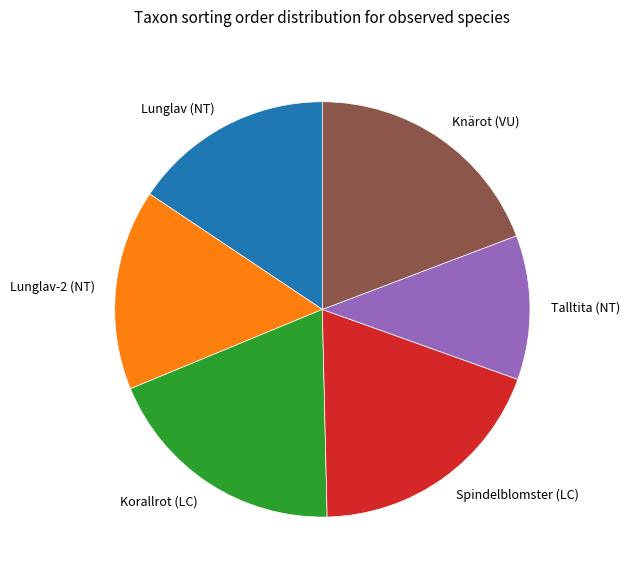

What is the smallest slice in the pie chart?

Talltita (NT)